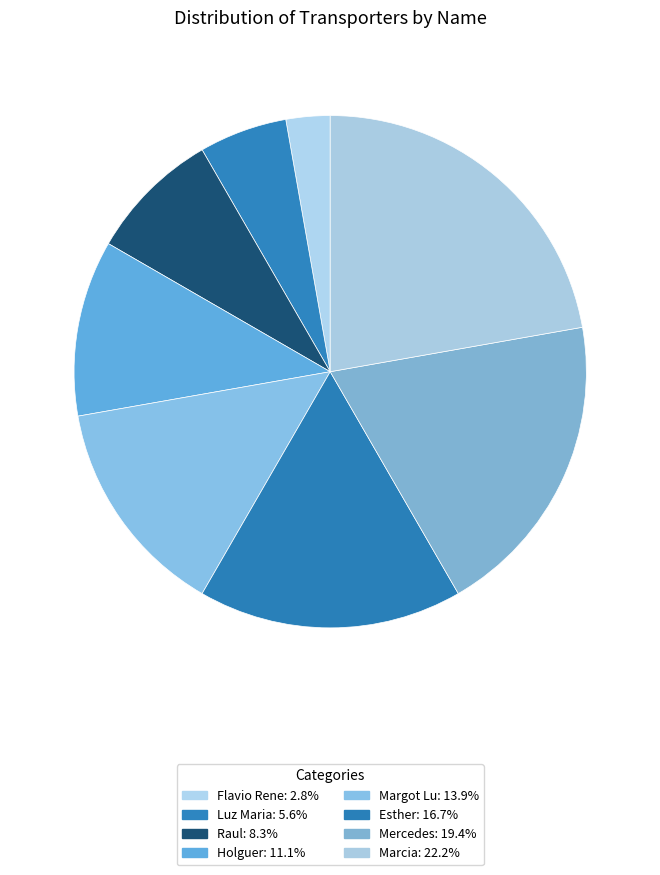

Which slice is the smallest?

Flavio Rene